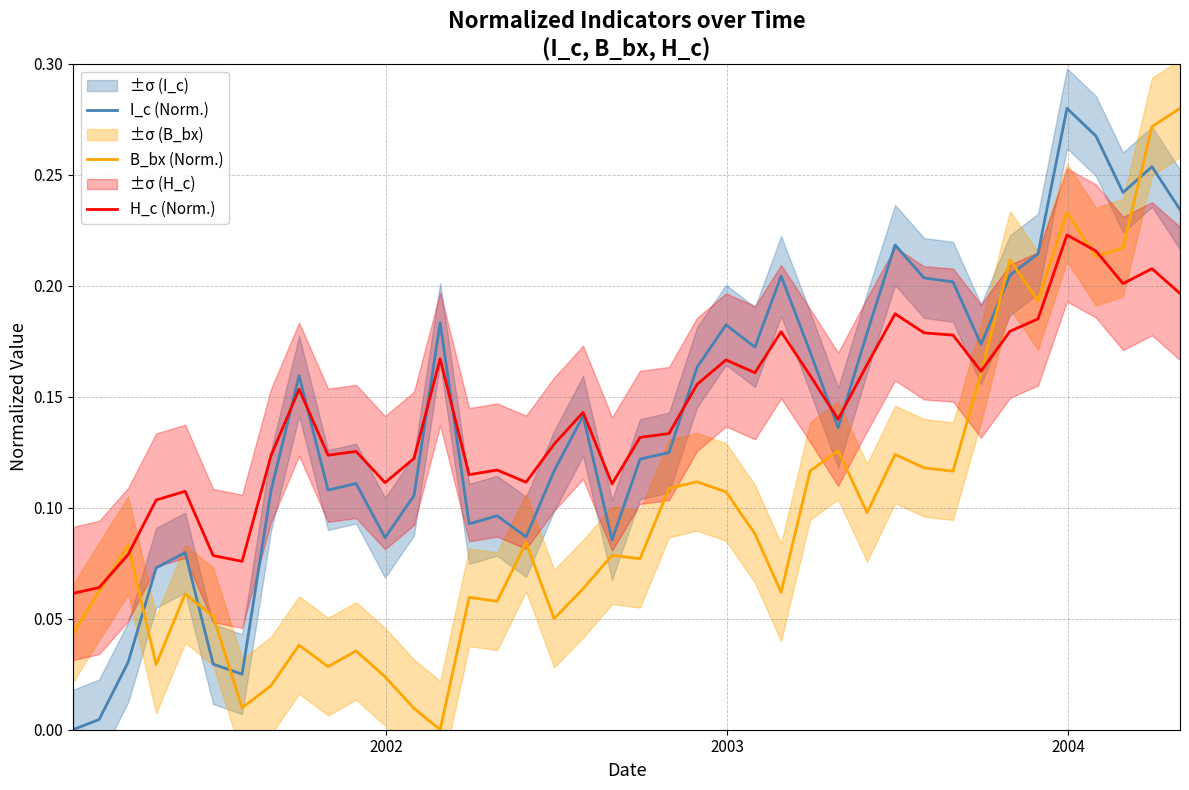

How many positive values does the I_c (Norm.) series have?

39